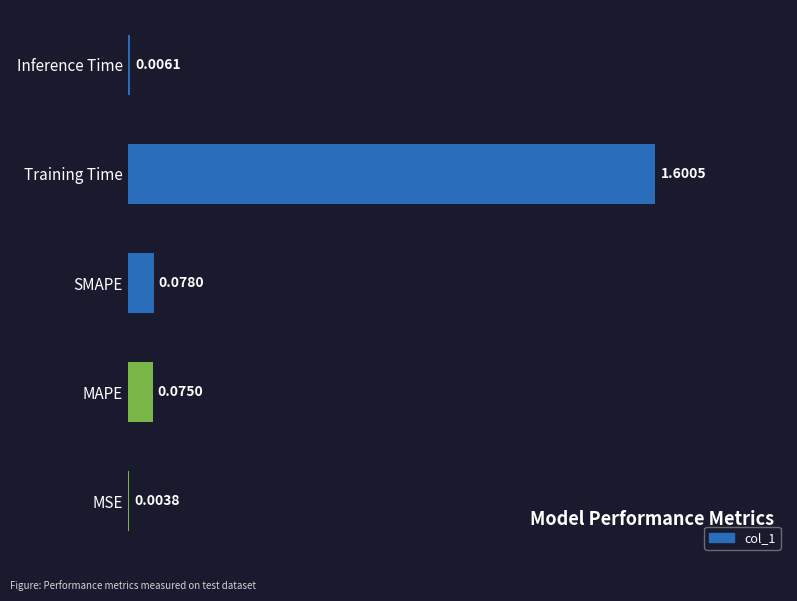

Where is the data nearest to the value 0?

MSE